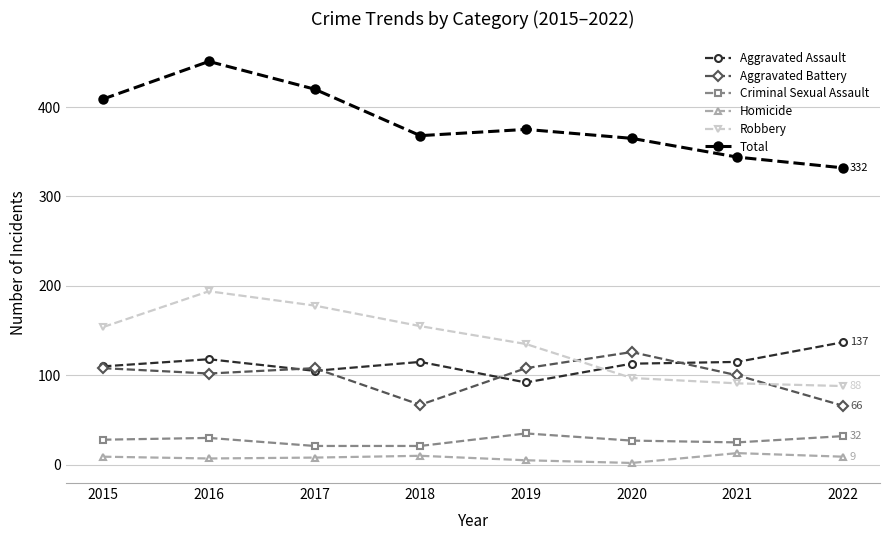

True or false: Aggravated Assault has a value of 194 at 2022.

False